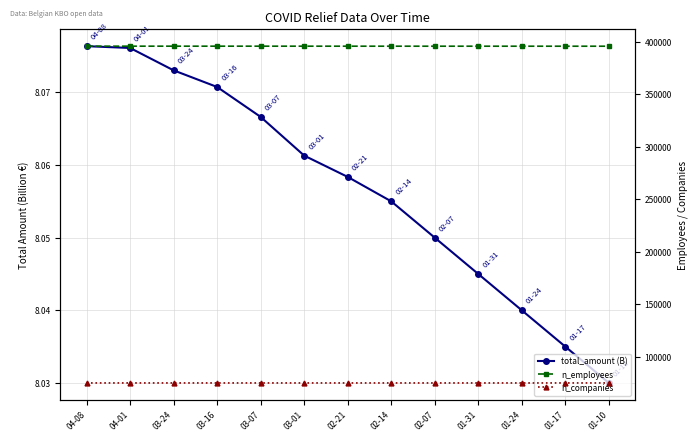

Between 03-07 and 02-21, which series saw the biggest shift?

n_employees